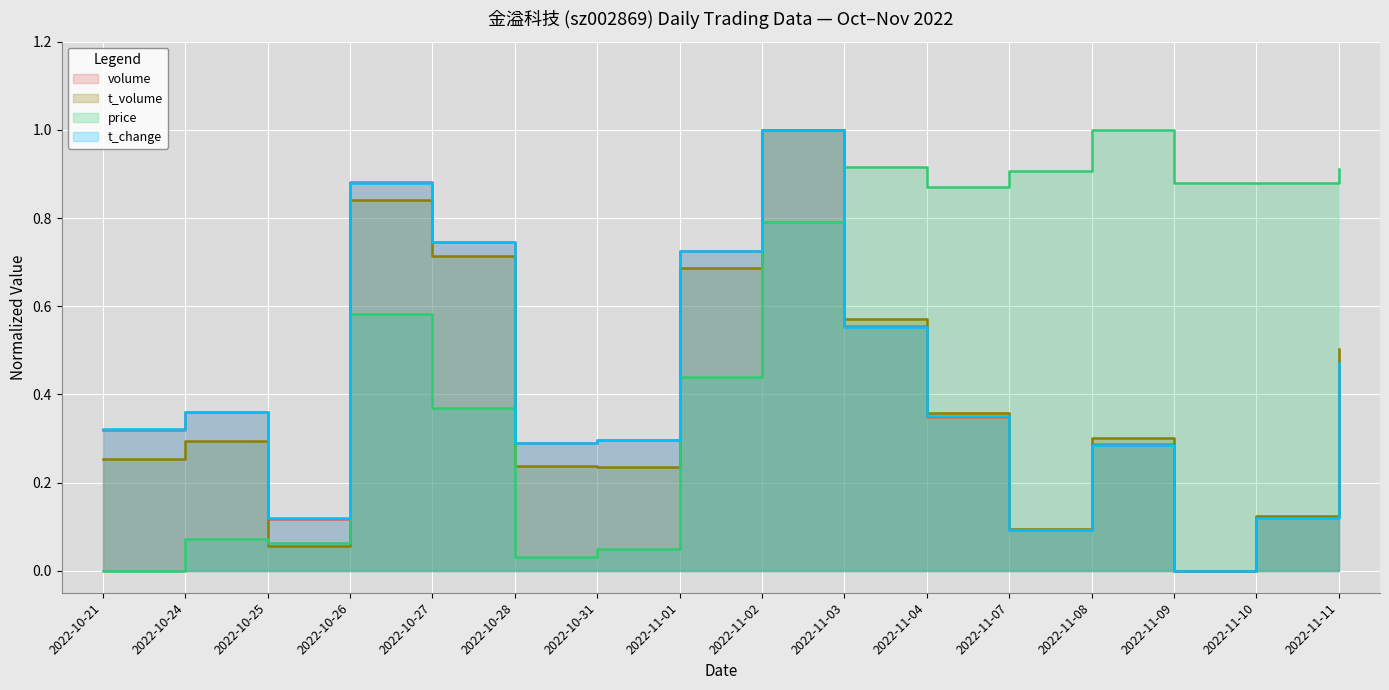

How many data points does each series have?

16